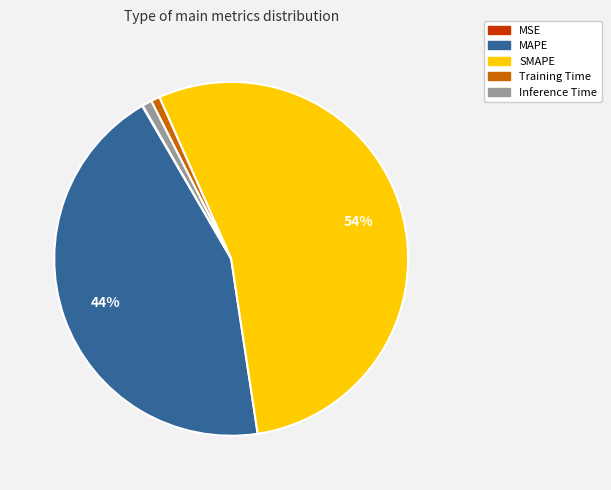

To the nearest percent, what percentage of the pie is Training Time?

1%